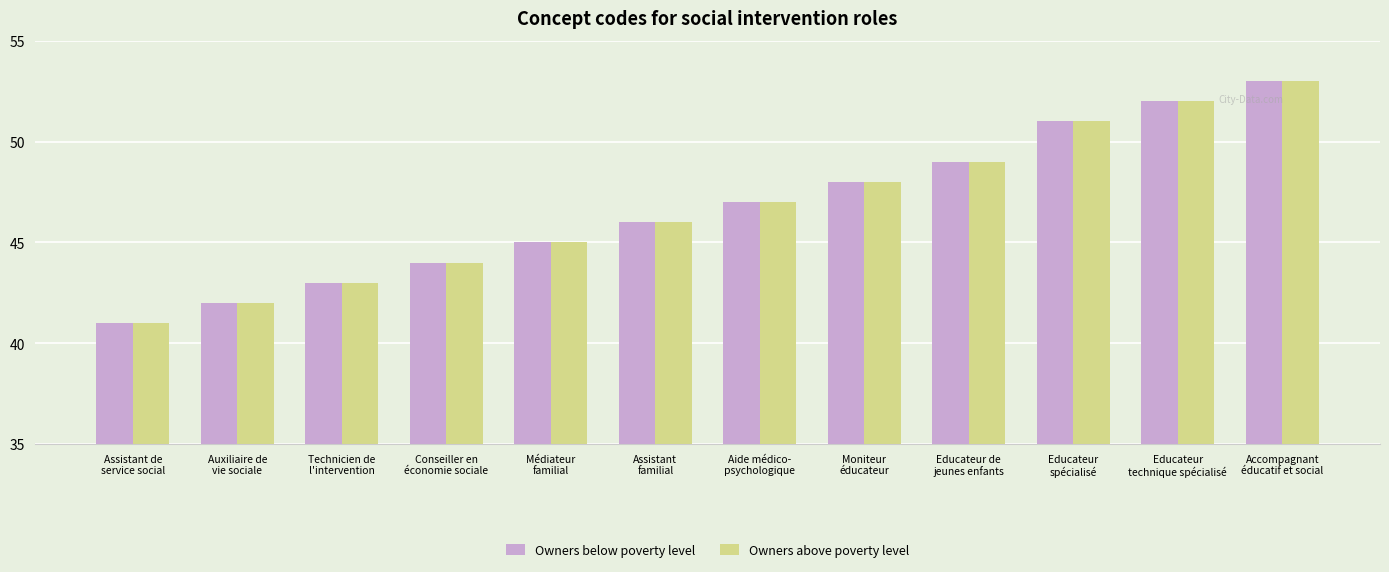

What are all the series names shown in the legend?

Owners below poverty level, Owners above poverty level